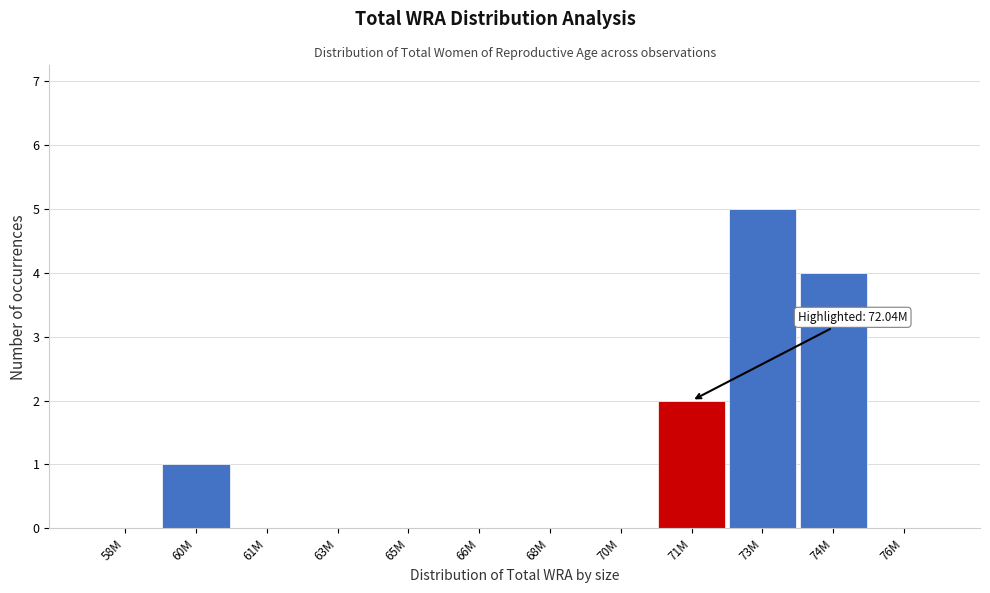

Reading left to right, transcribe all the data shown in this chart.

58M=0	60M=1	61M=0	63M=0	65M=0	66M=0	68M=0	70M=0	71M=2	73M=5	74M=4	76M=0